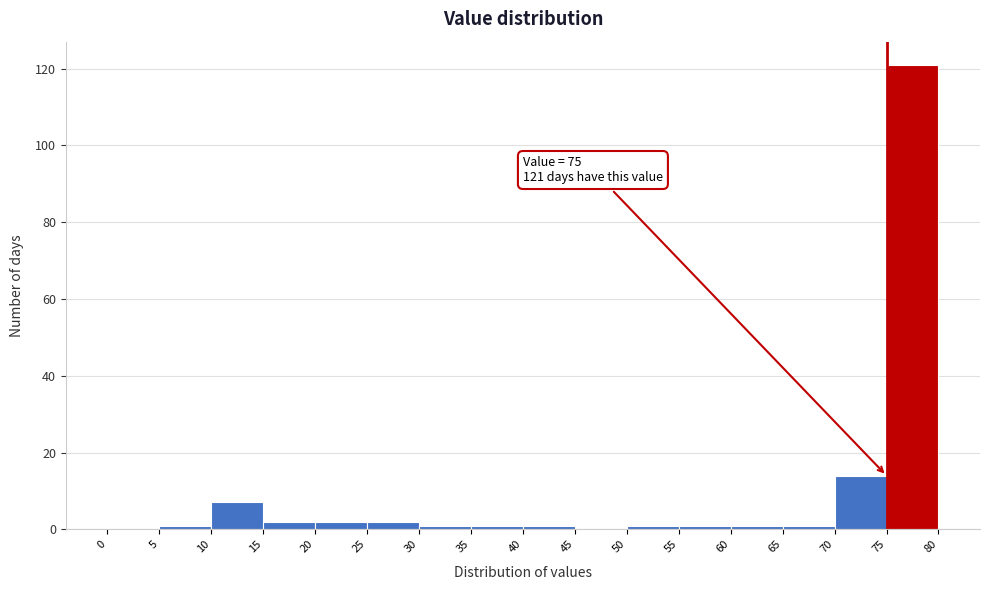

Which range on the x-axis has the tallest bar?

75 to 80